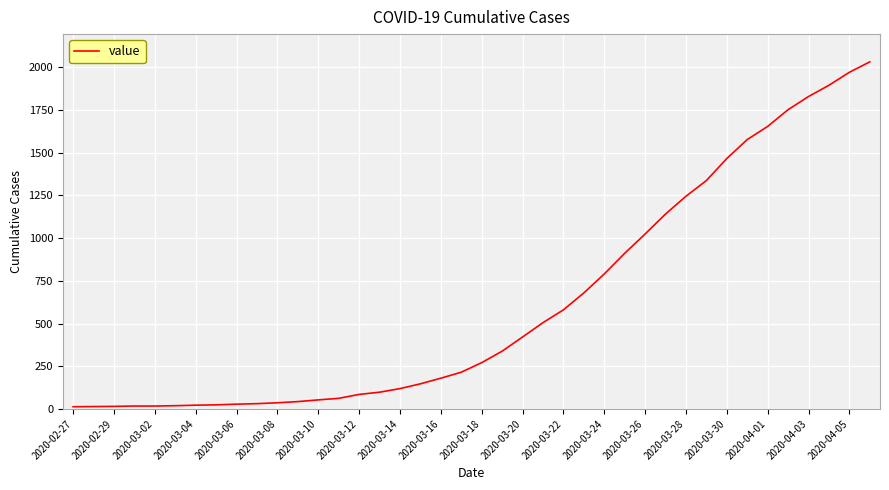

What is the greatest value displayed?

2032